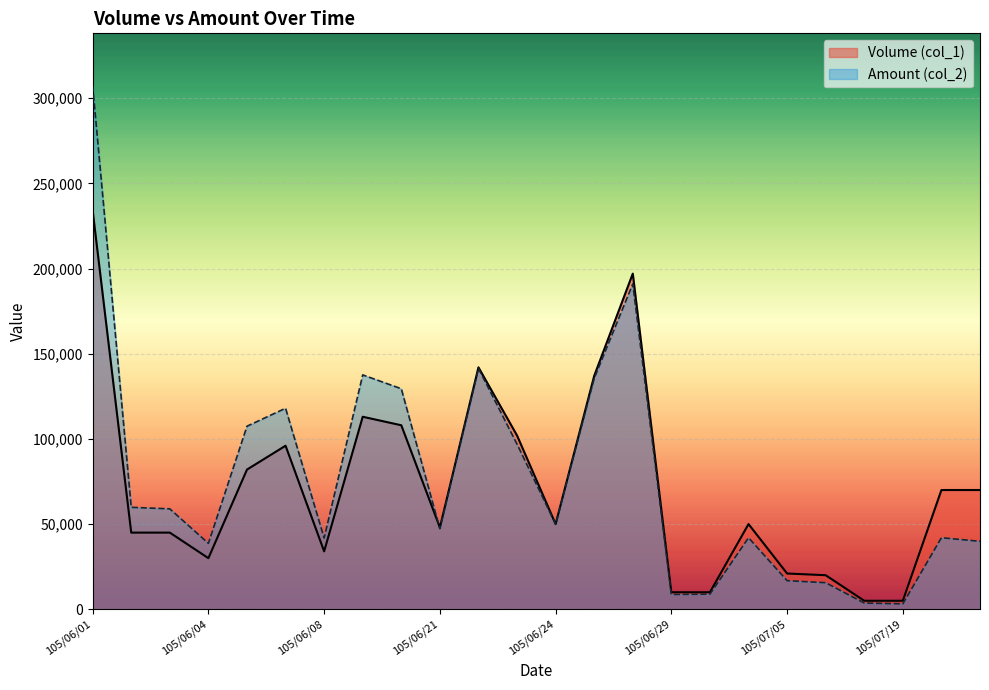

Between 105/06/03 and 105/06/02, which is larger?

105/06/03